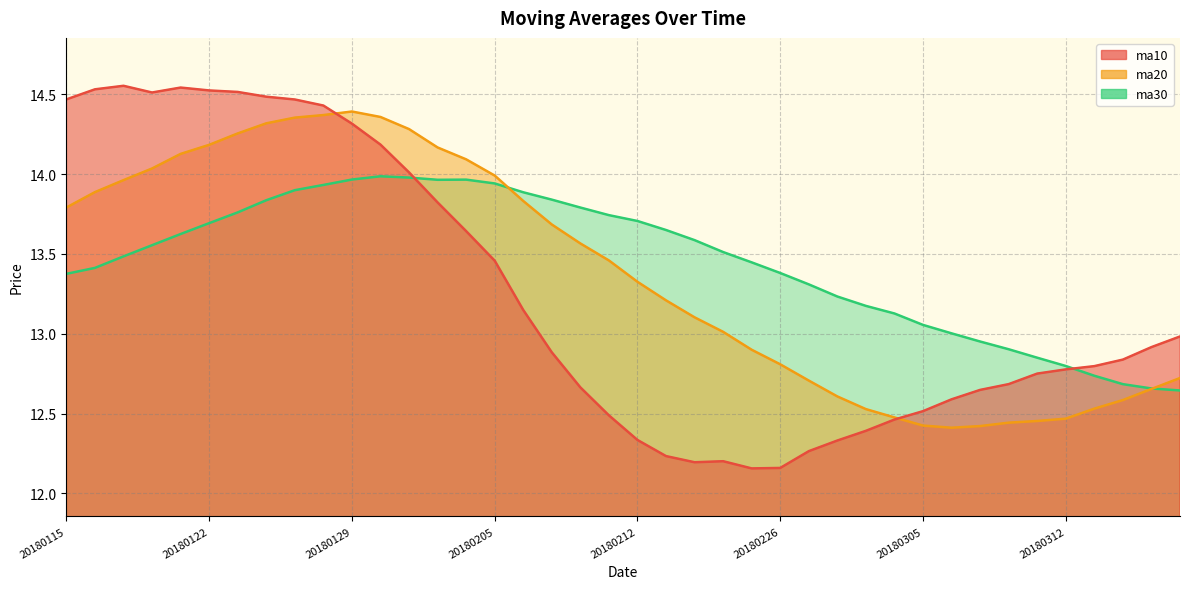

What is the sum of the ma20 values at 20180213 and 20180207?

26.9